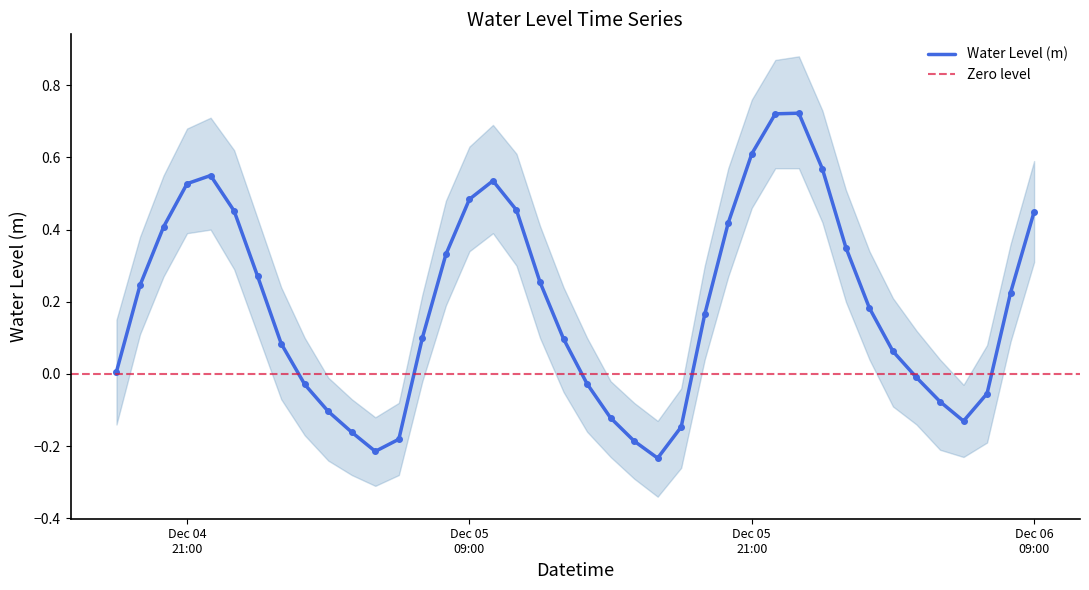

Does the chart have visible grid lines?

No